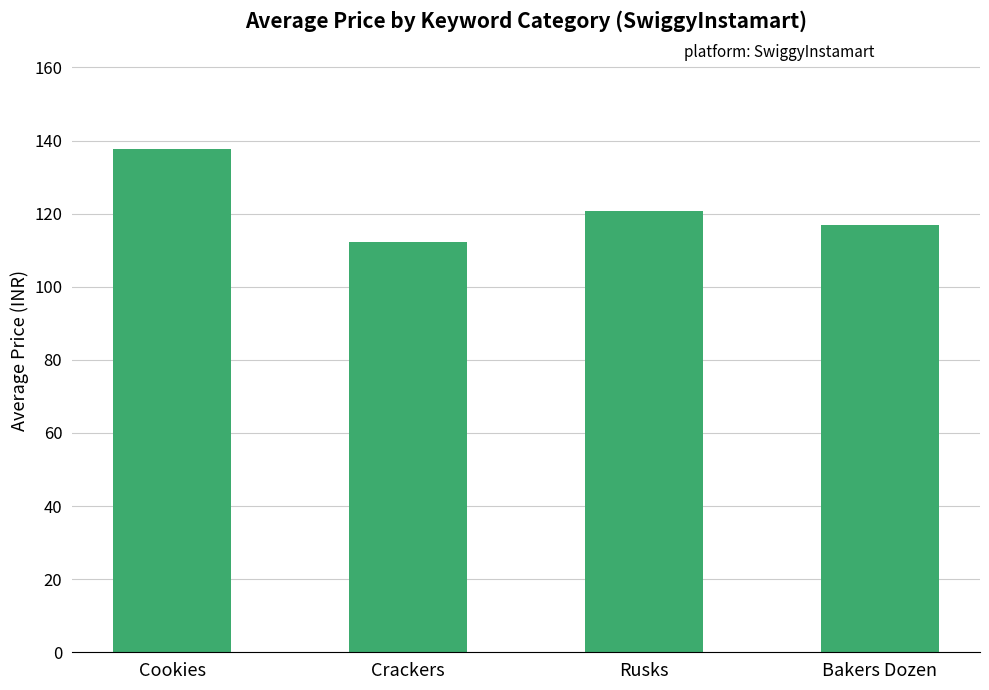

True or false: the data shows 77.5 at Crackers.

False